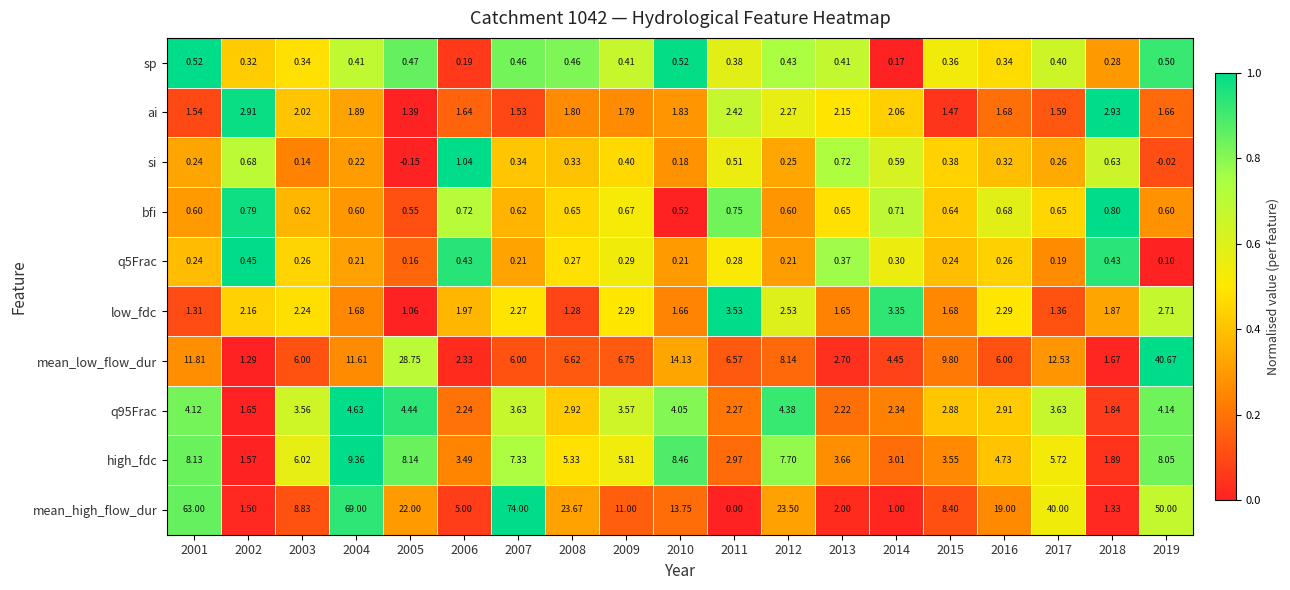

Is the value of q5Frac at 2013 greater than the value of bfi at 2019?

No